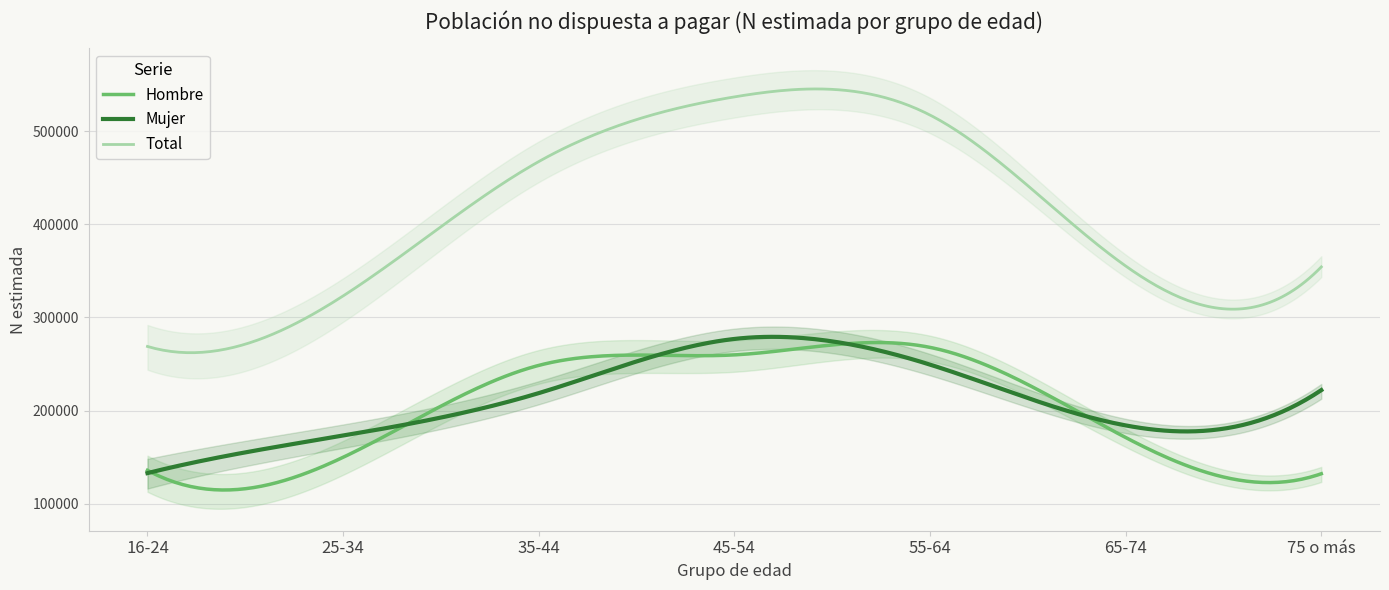

What are all the series names shown in the legend?

Hombre, Mujer, Total